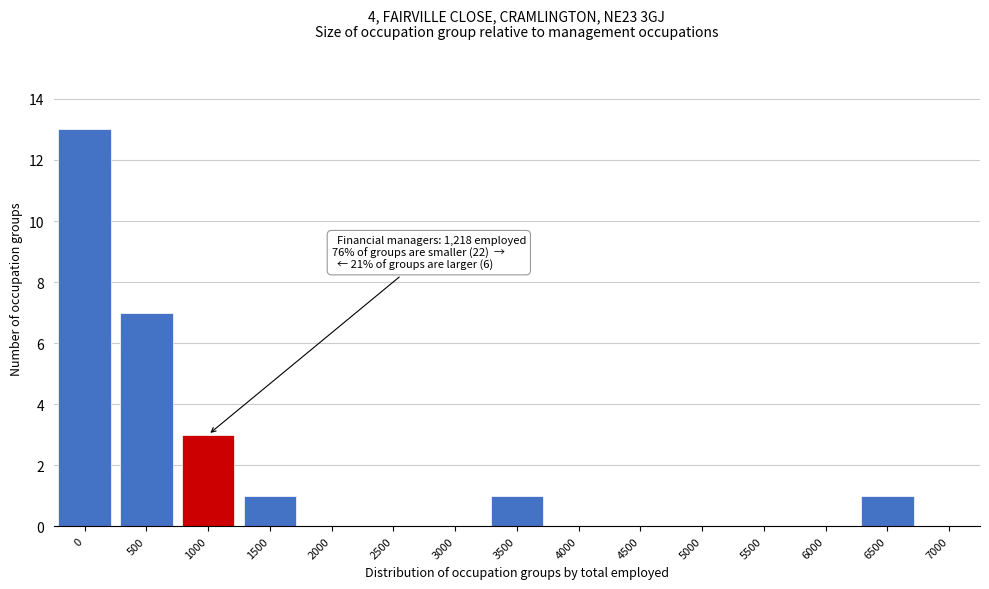

Reading left to right, transcribe all the data shown in this chart.

0=13	500=7	1000=3	1500=1	2000=0	2500=0	3000=0	3500=1	4000=0	4500=0	5000=0	5500=0	6000=0	6500=1	7000=0